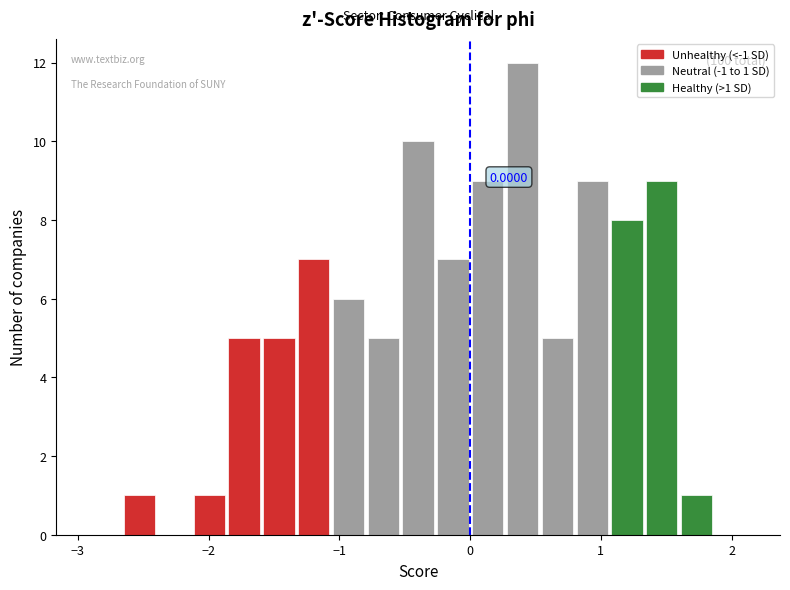

Read against the x-axis, roughly where is the centre of the tallest bar?

0.4